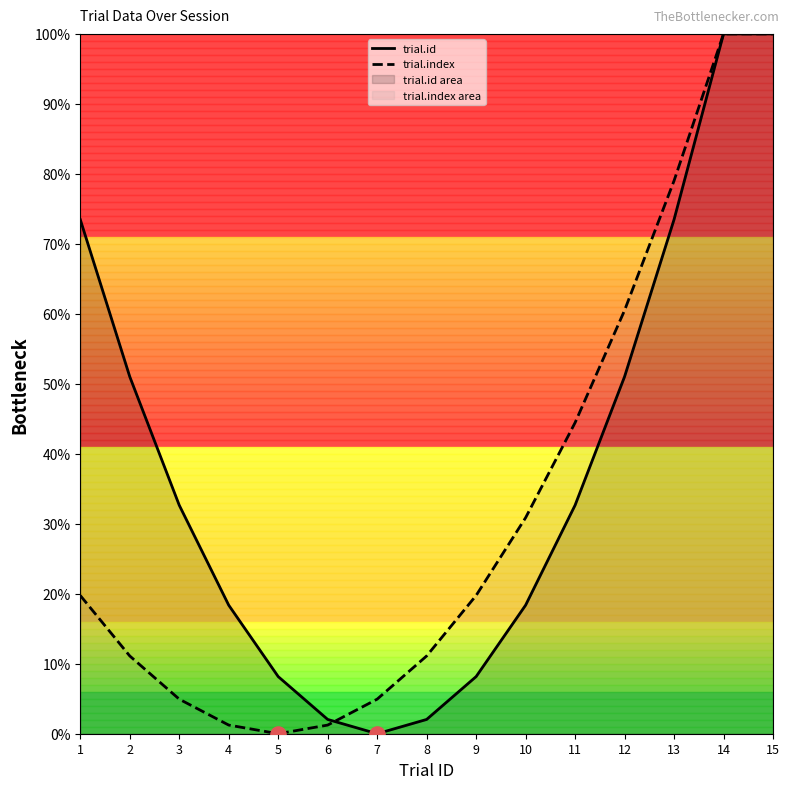

At how many categories does at least one series exceed 40?

7